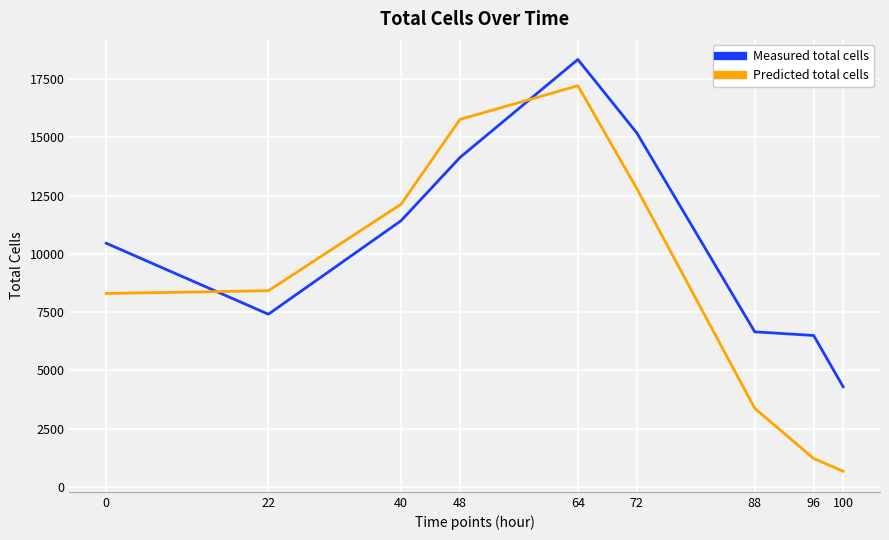

At 96, list the series in order from largest to smallest.

Measured total cells, Predicted total cells